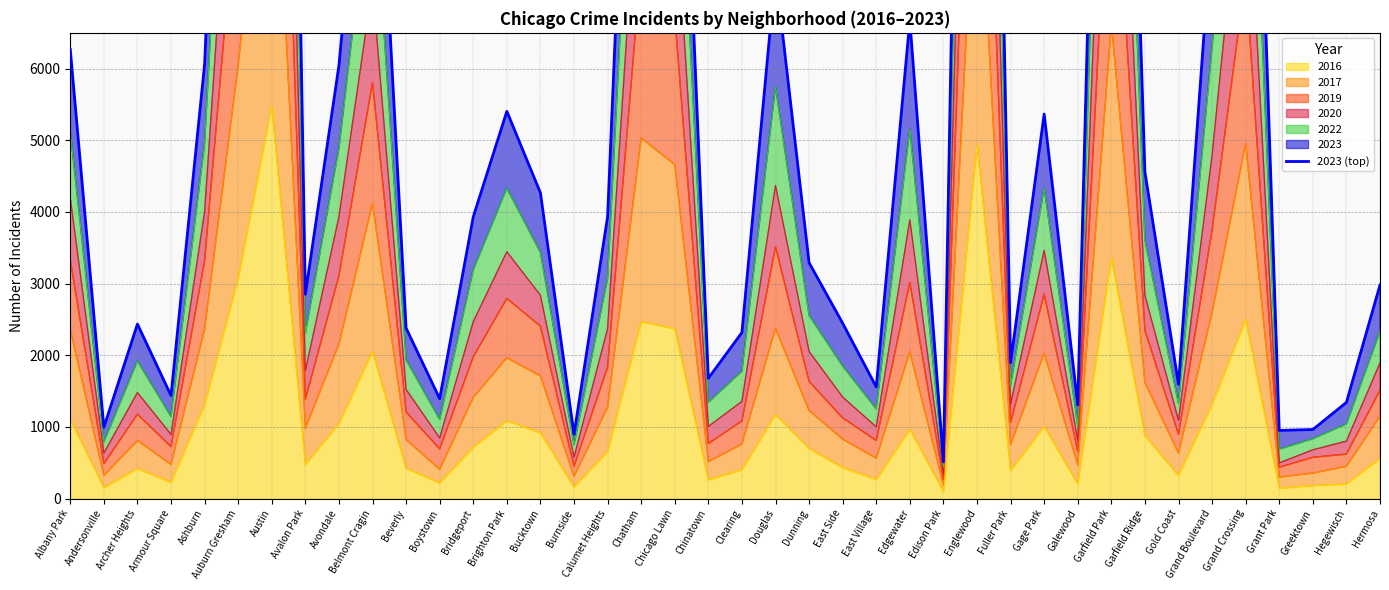

What is the change in value from Boystown to Gage Park?

+3973